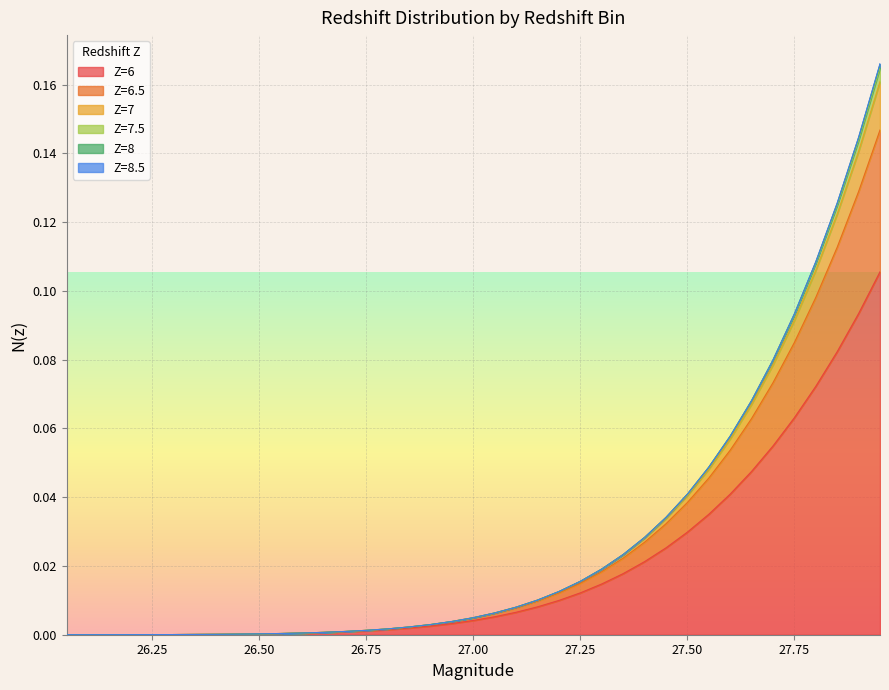

What is the difference between the maximum and minimum values in the Z=6 series?

0.1